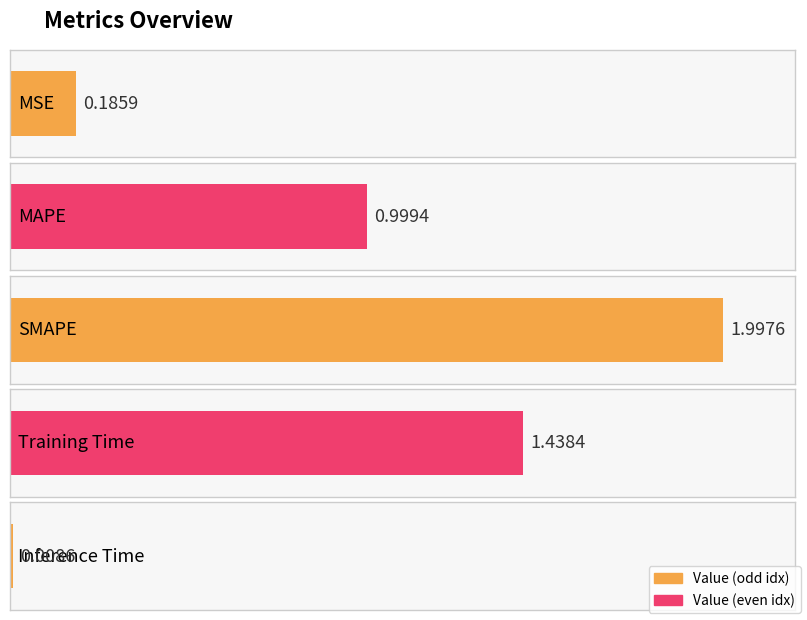

What is the sum of the values at Inference Time and MAPE?

1.0